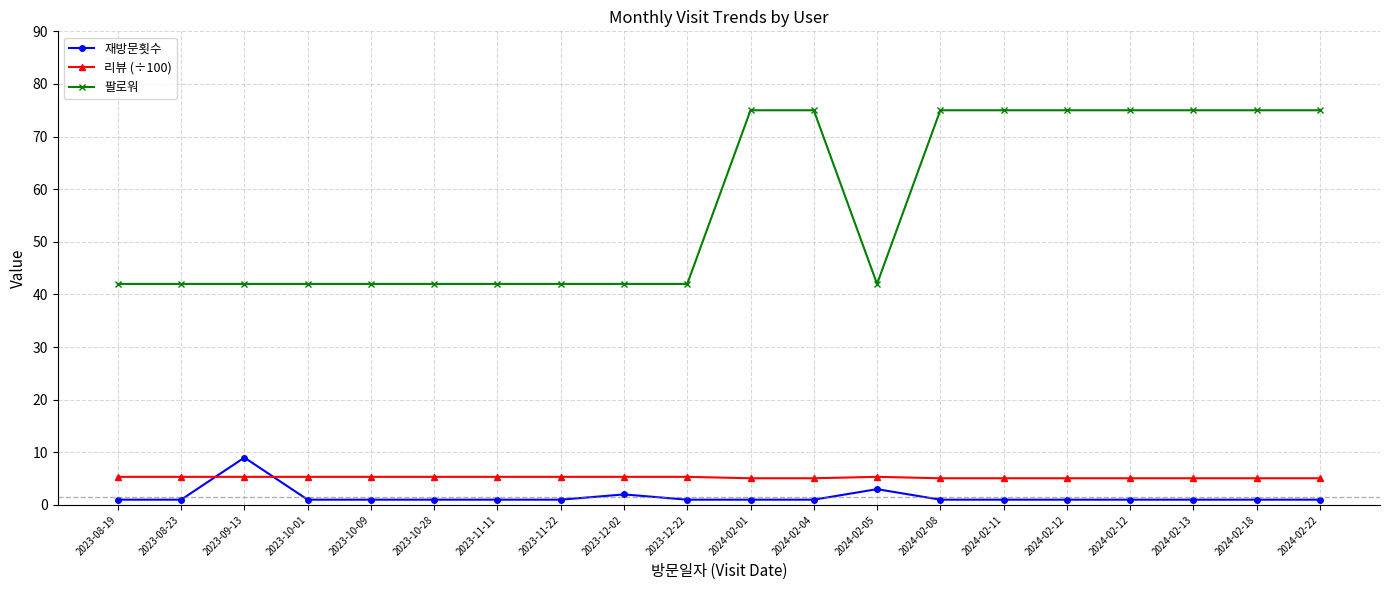

Is the value of 리뷰 (÷100) at 2023-11-22 greater than the value of 팔로워 at 2024-02-11?

No